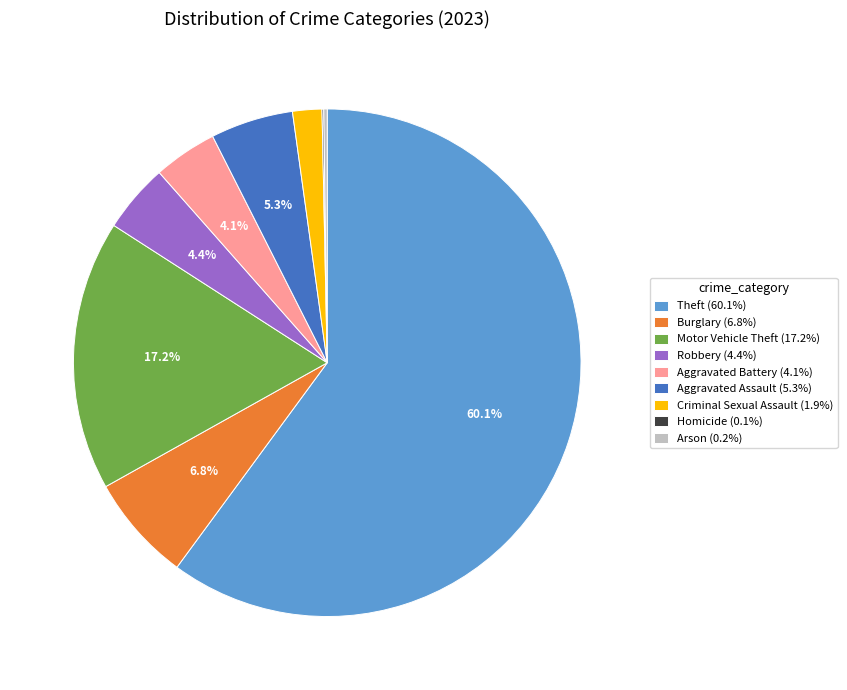

Is there a majority slice in this chart?

Yes